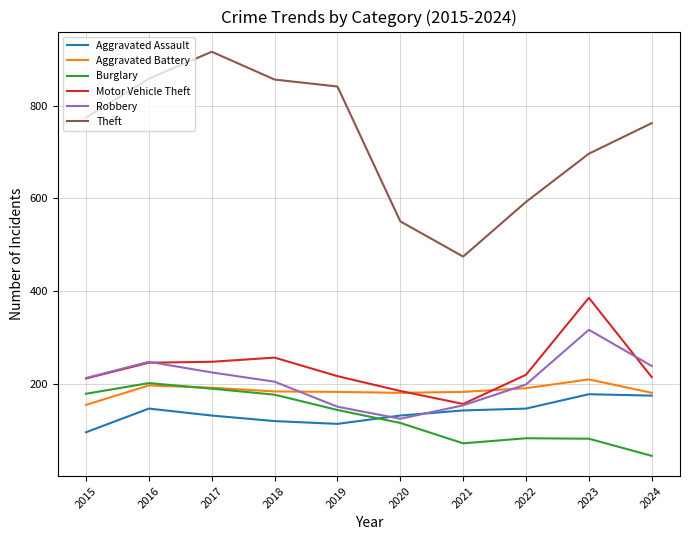

Rank the series at 2022 from lowest to highest value.

Burglary, Aggravated Assault, Aggravated Battery, Robbery, Motor Vehicle Theft, Theft